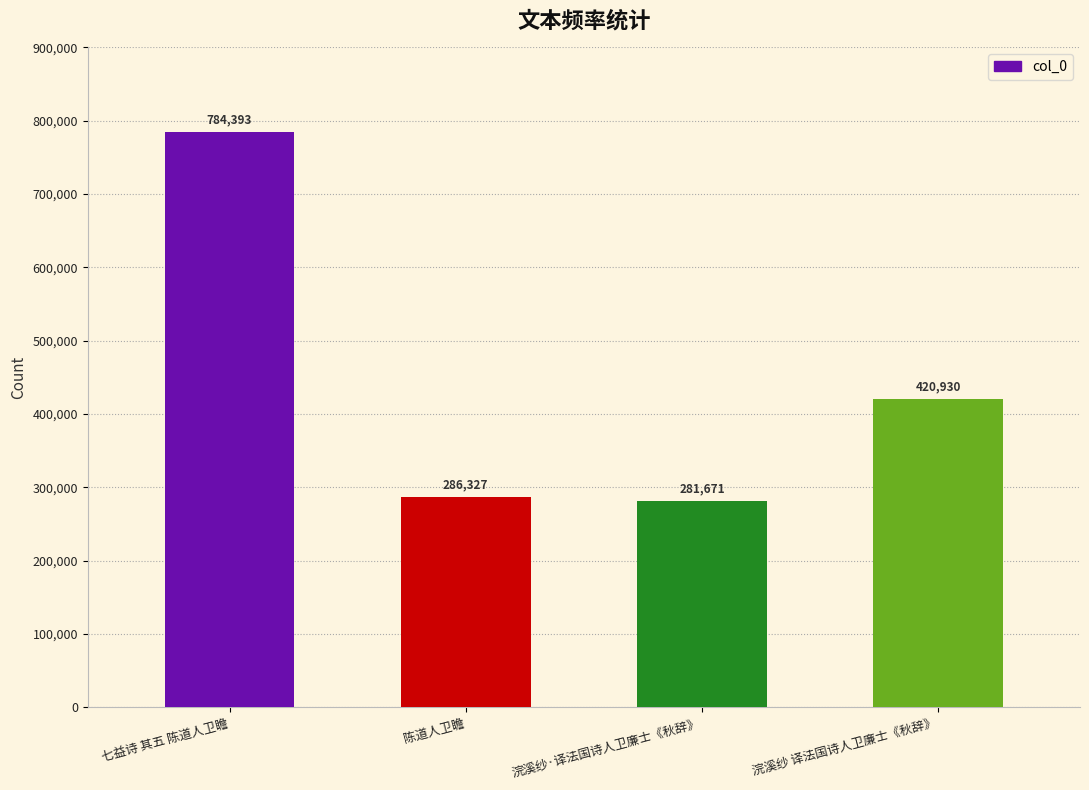

Where does the data first go above 420930?

七益诗 其五 陈道人卫瞻